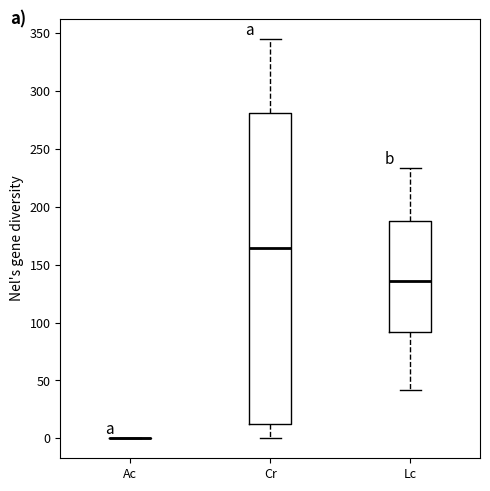

Reading left to right, transcribe this box plot: for each box, give where its median line is, the range the box spans, and where its two whiskers end, as read against the y-axis. The values are not printed on the chart, so give them approximately, as read against the axis.

Ac: box collapsed to a line at 0, whiskers 0 to 0
Cr: median 165, box 15 to 280, whiskers 0 to 345
Lc: median 135, box 90 to 190, whiskers 40 to 235